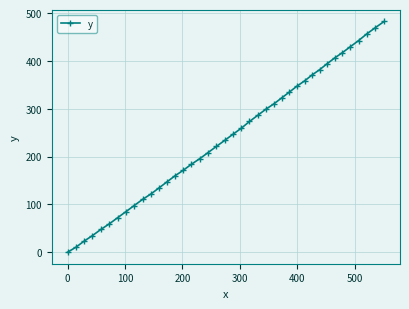

True or false: the data has more than 1 interior local peaks.

False